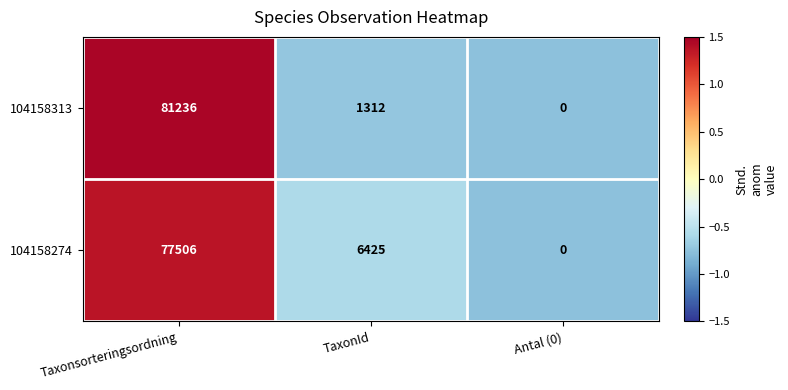

The 104158313 series shows 794 at TaxonId. True or false?

False